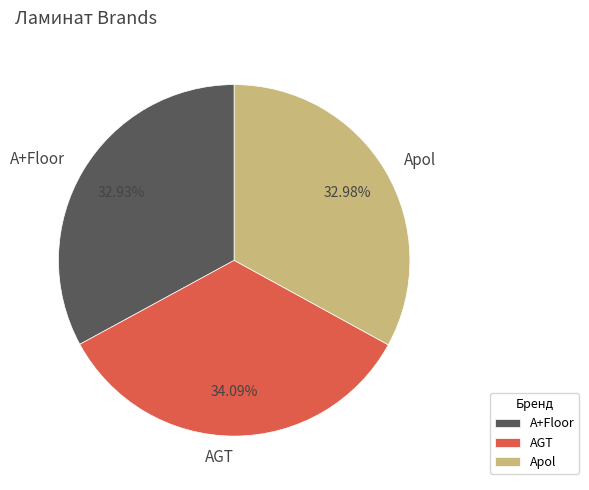

What portion of the pie excludes AGT?

65.9%